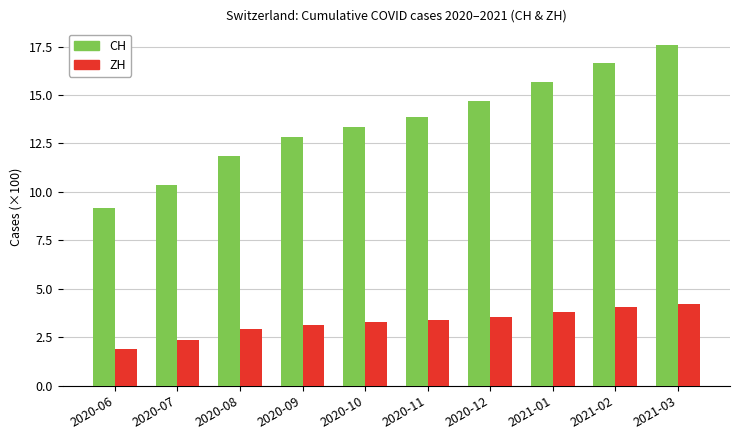

What is the approximate value of ZH at 2021-01?

3.8